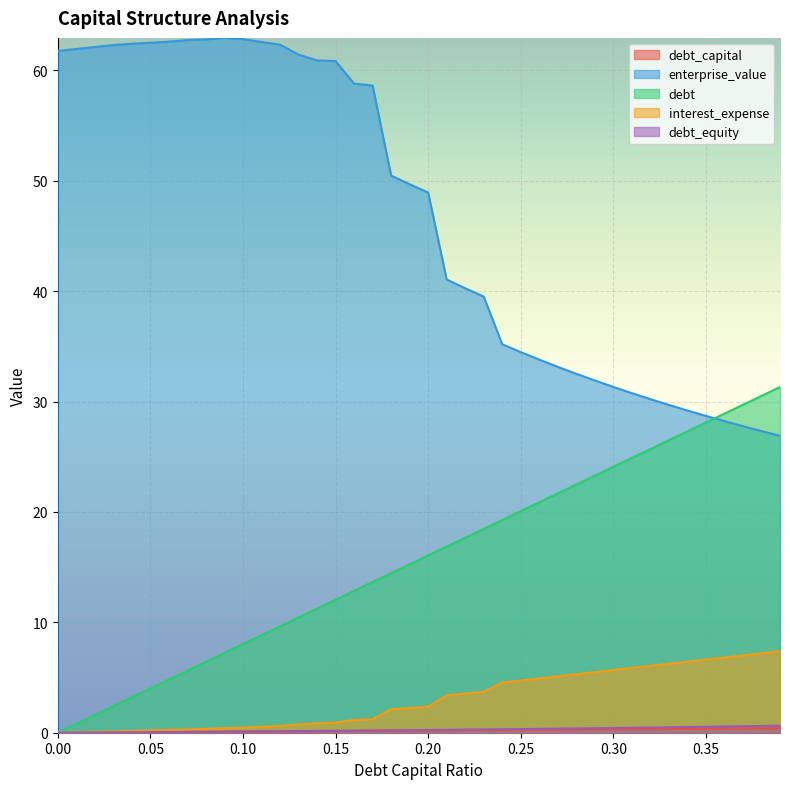

What is the sum of all enterprise_value values?

1873.7